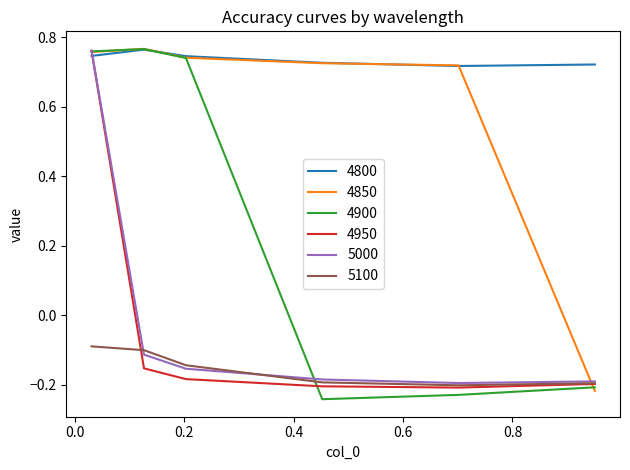

Which series has the widest spread of values?

4900